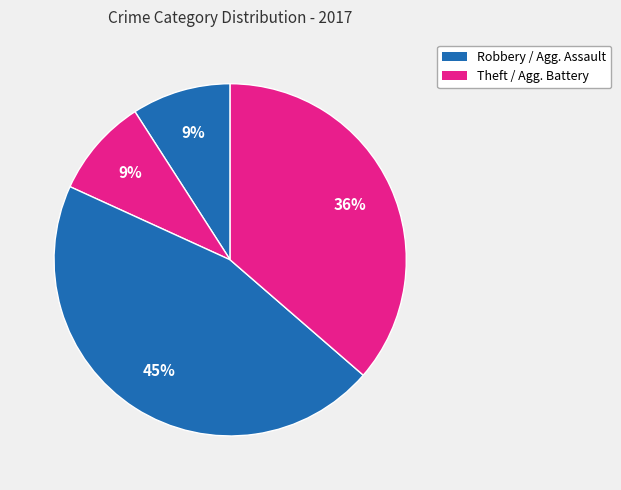

How many slices are in this pie chart?

4